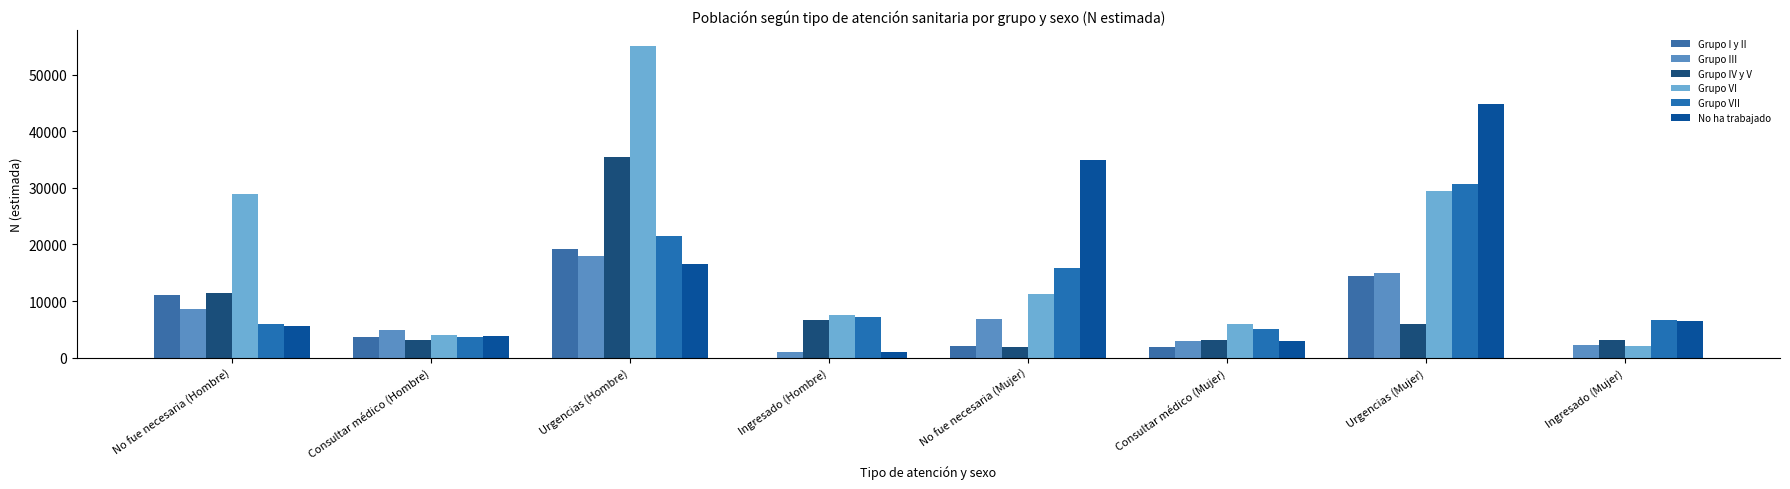

The value of Grupo VII at Consultar médico (Mujer) is 5014. True or false?

True